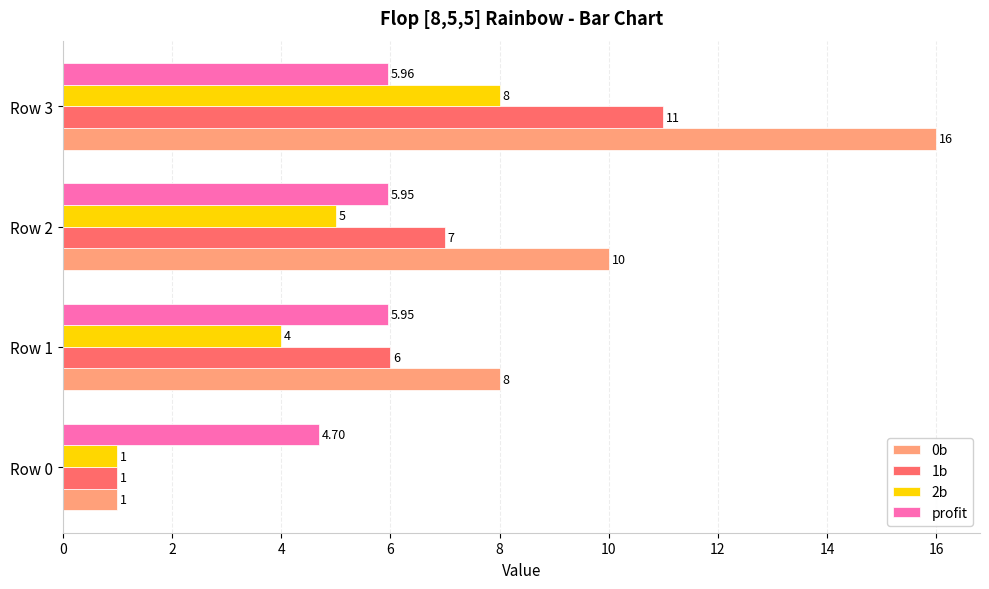

What is the difference between the maximum and minimum values in the 1b series?

10.0